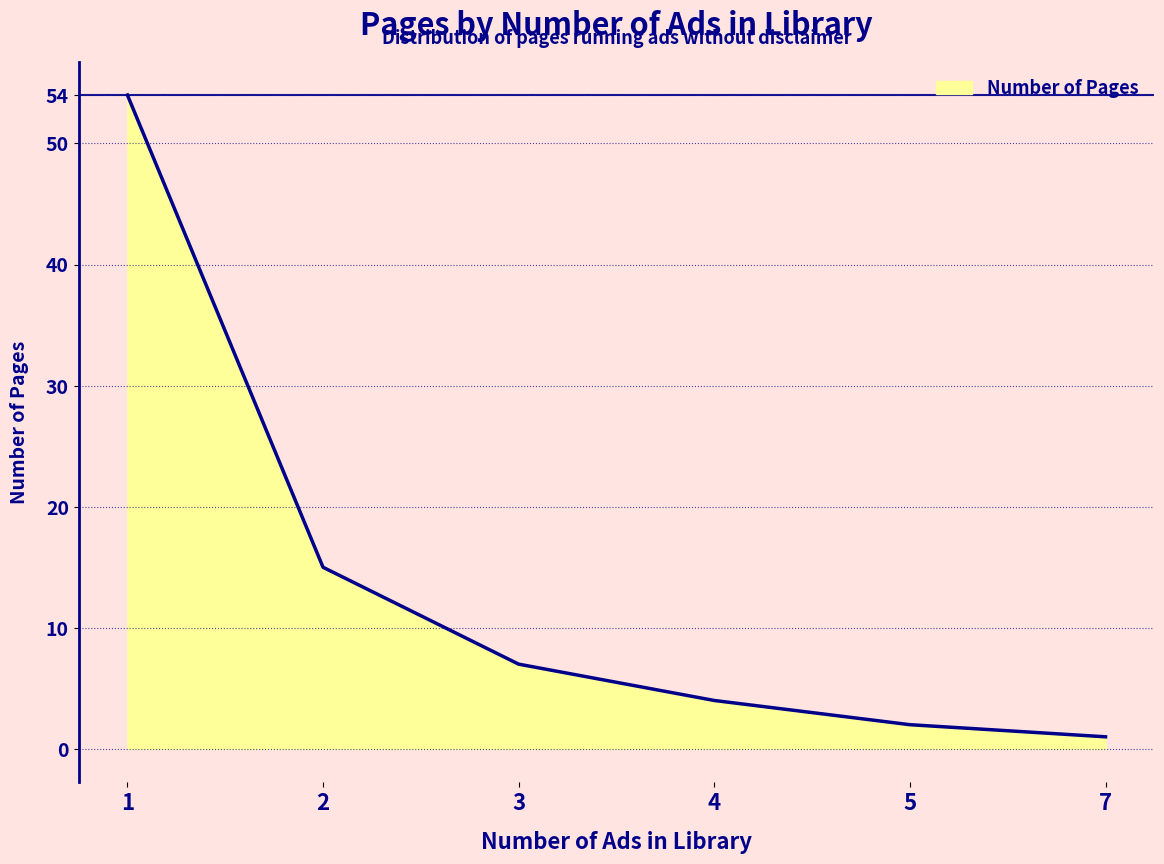

Reading right to left, extract all data points from this chart.

1	2	4	7	15	54